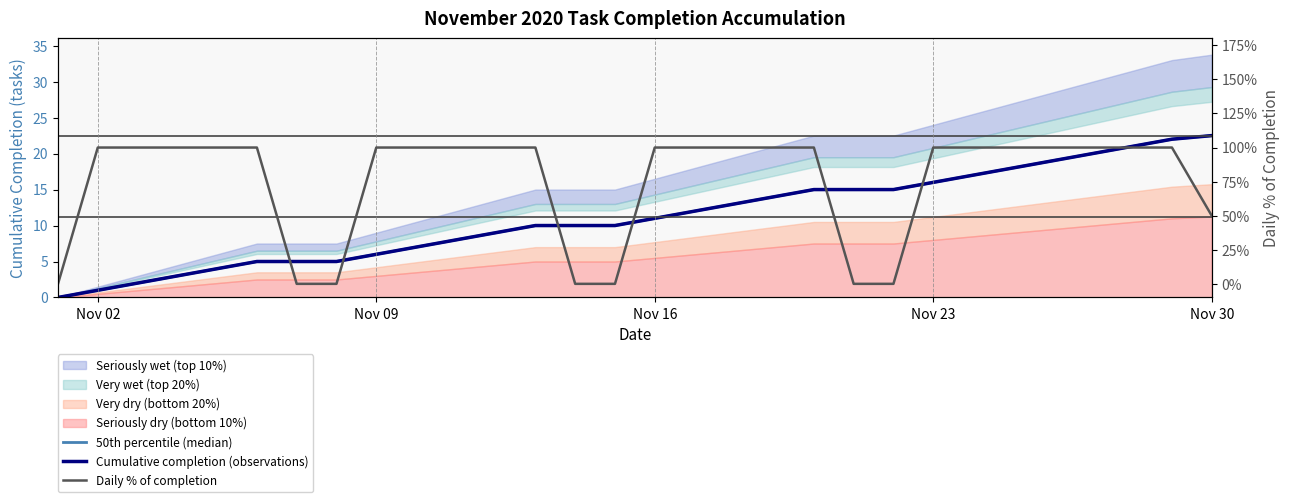

What is the highest value of the 50th percentile (median) series?

22.5